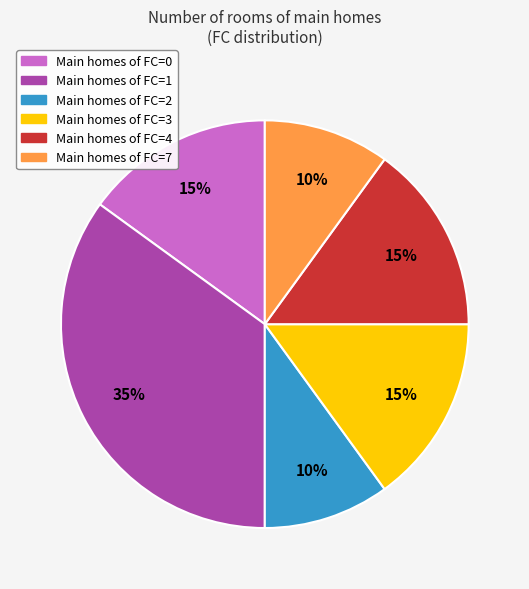

To the nearest percent, what is the difference between the largest and smallest slice percentages?

25%